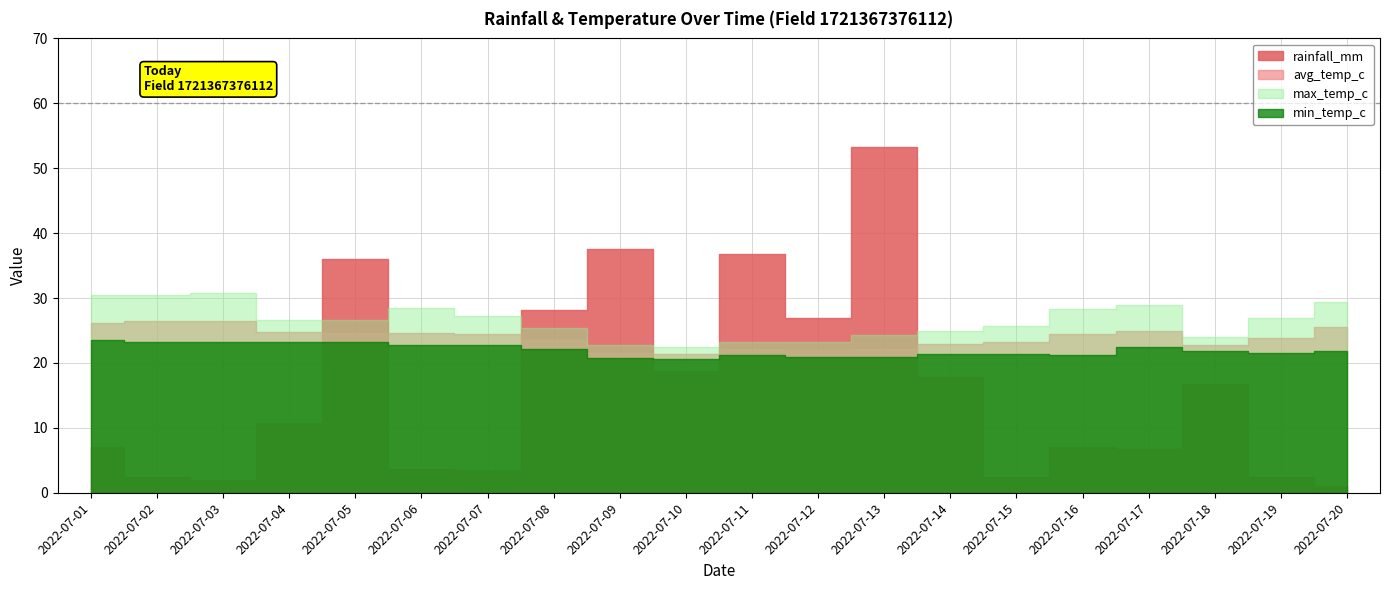

How many values in the max_temp_c series exceed 26?

11